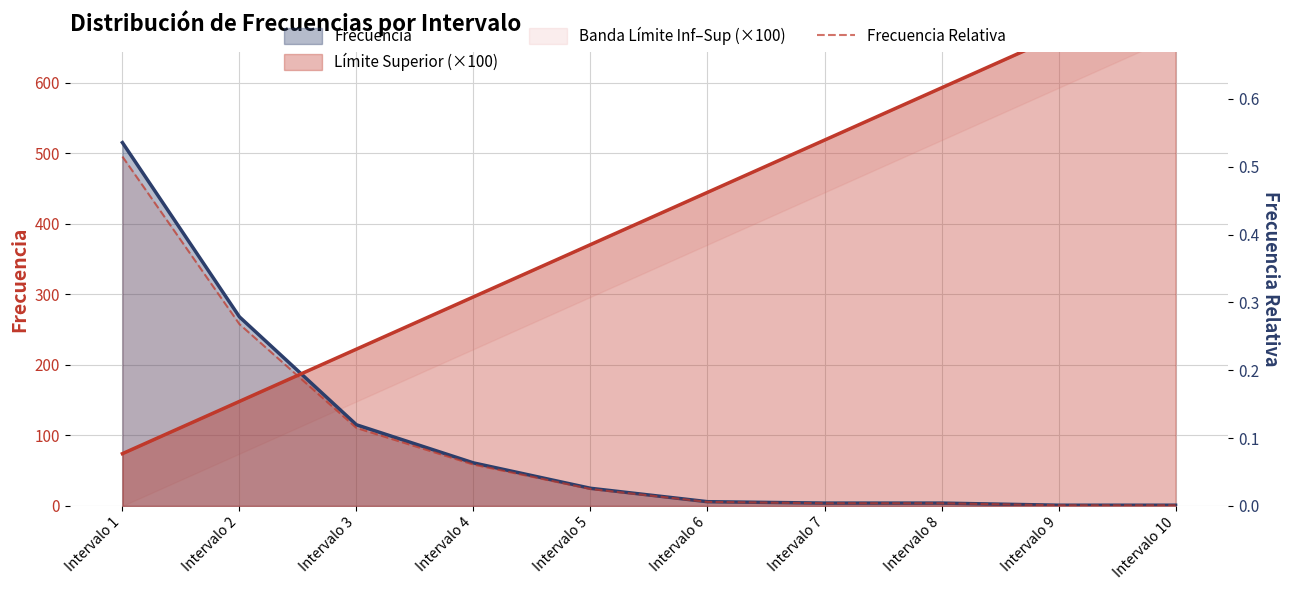

Is it true that the value at Intervalo 8 is 0.0?

False